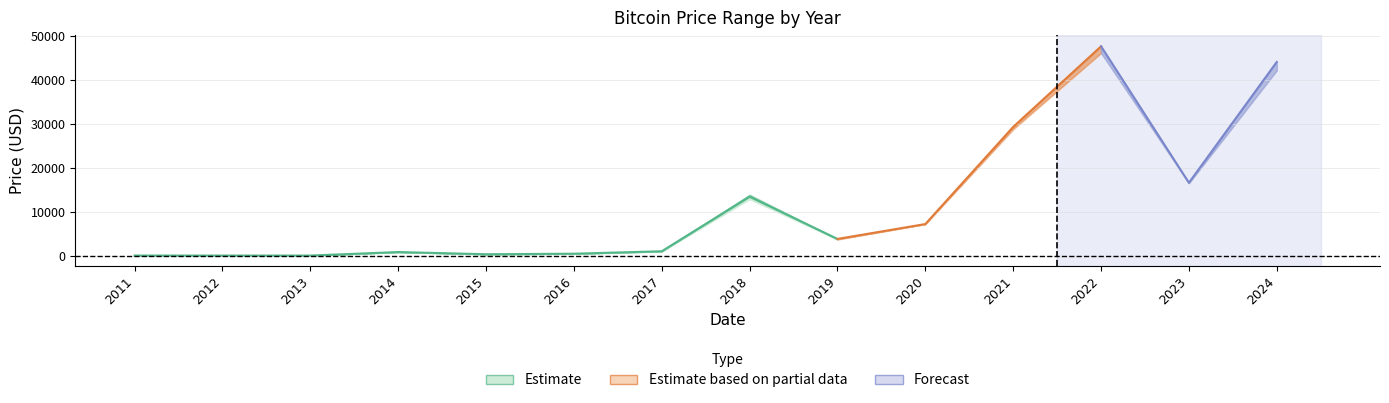

What value does the Price series have at 2020, to the nearest 10?

7200